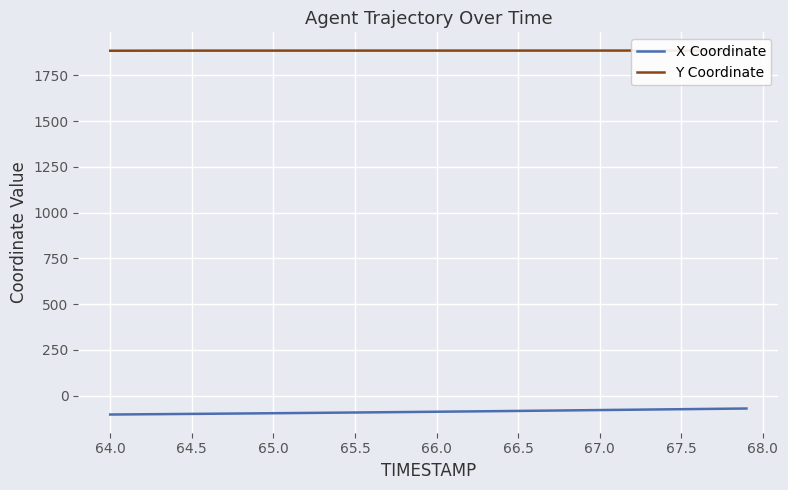

How many values in the Y Coordinate series are below 1884?

3